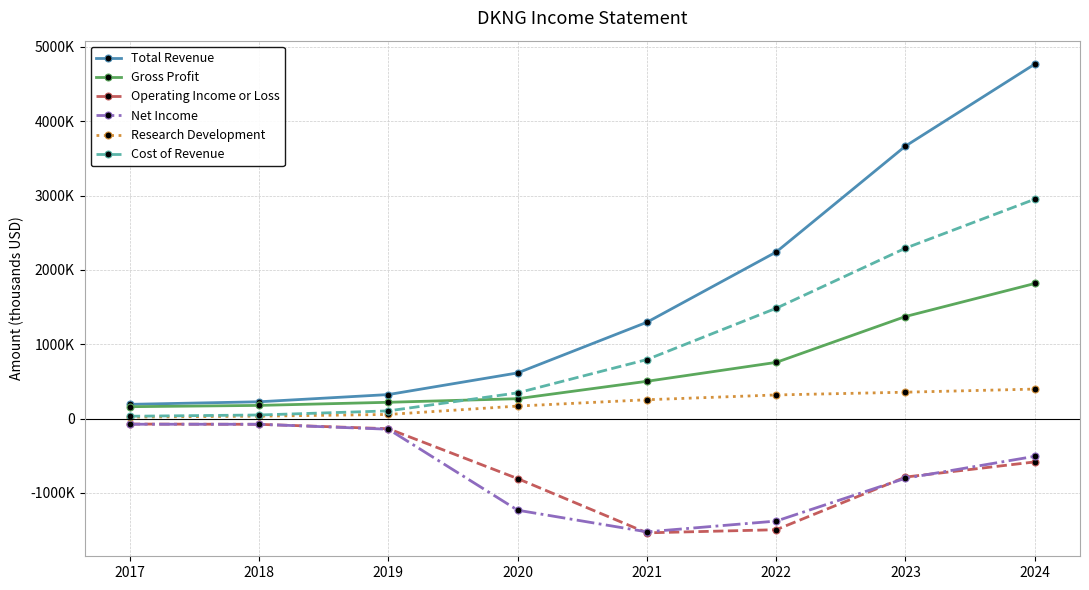

What are all the series names shown in the legend?

Total Revenue, Gross Profit, Operating Income or Loss, Net Income, Research Development, Cost of Revenue